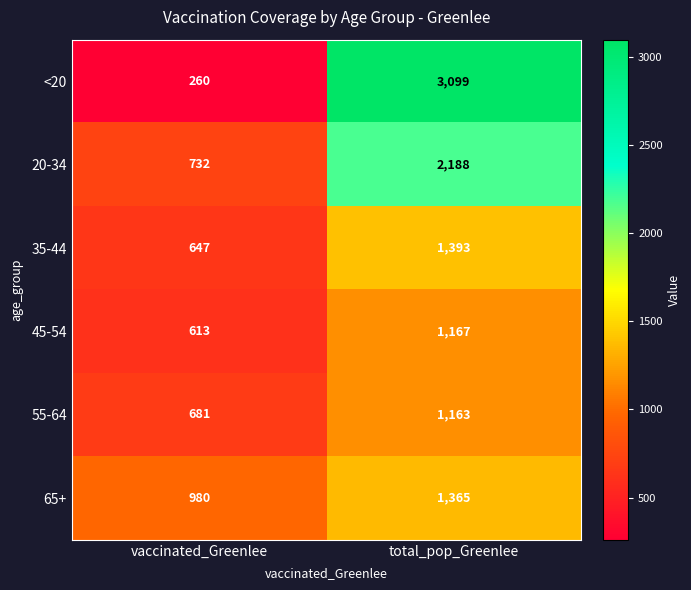

At which category is the sum across all series the highest?

total_pop_Greenlee